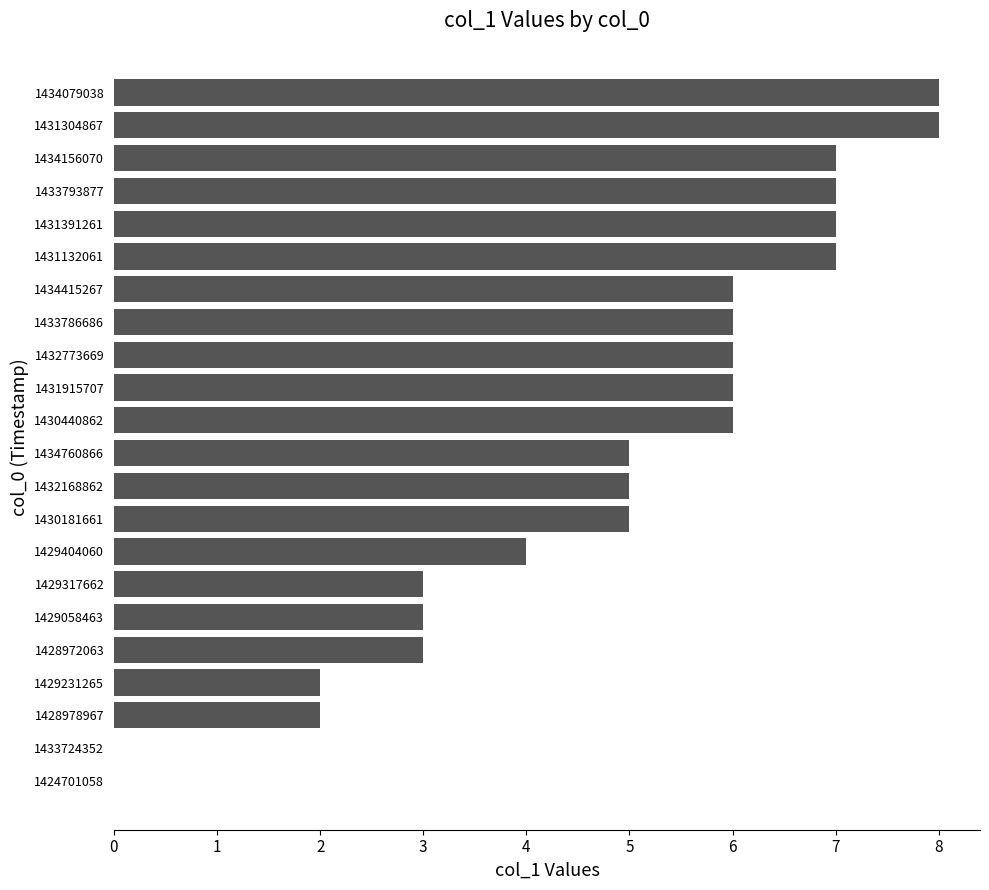

Is it true that the value at 1434079038 is 4?

False